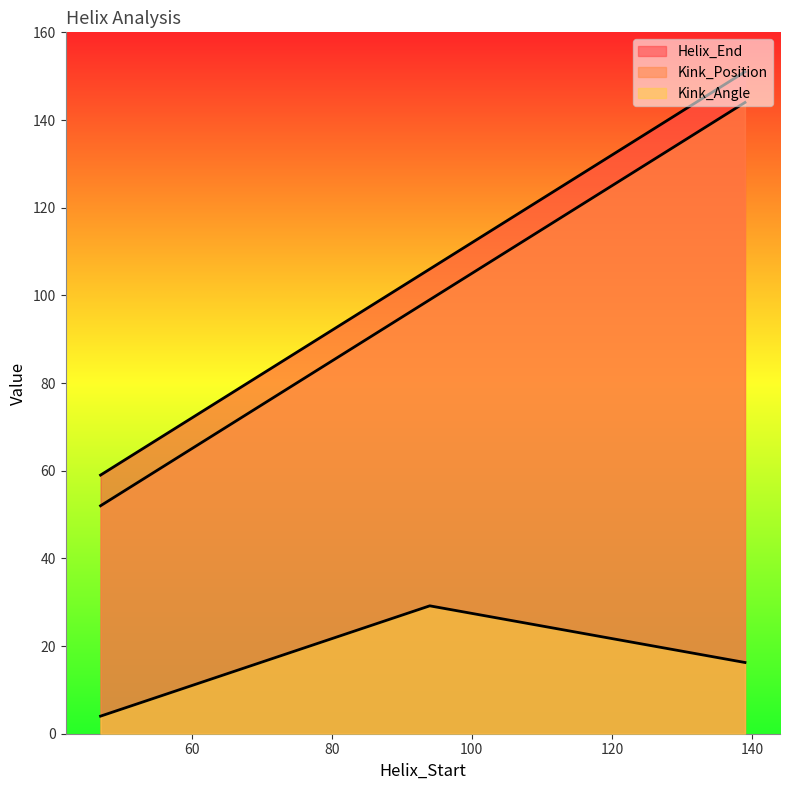

What is the highest value of the Kink_Angle series?

29.2